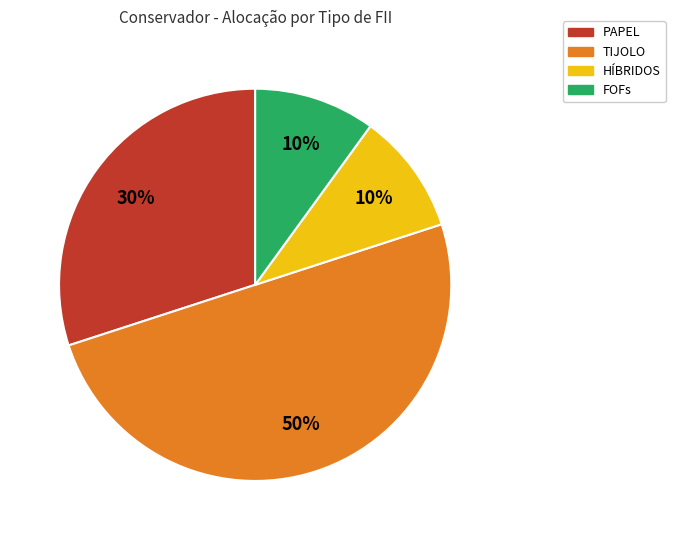

To the nearest percent, what is the difference between the largest and smallest slice percentages?

40%